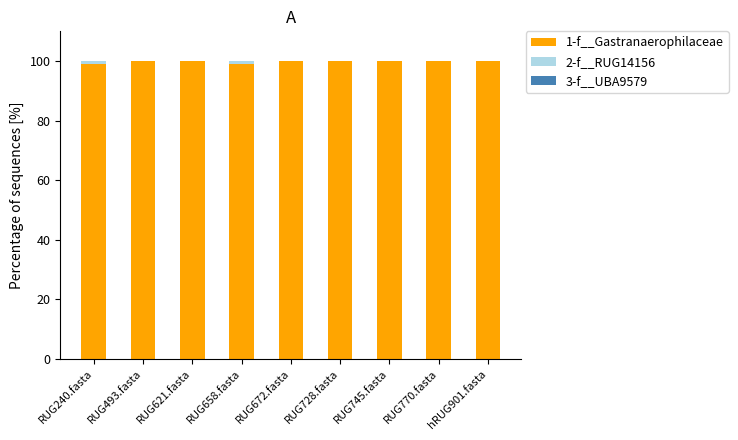

How many series are shown in this chart?

3